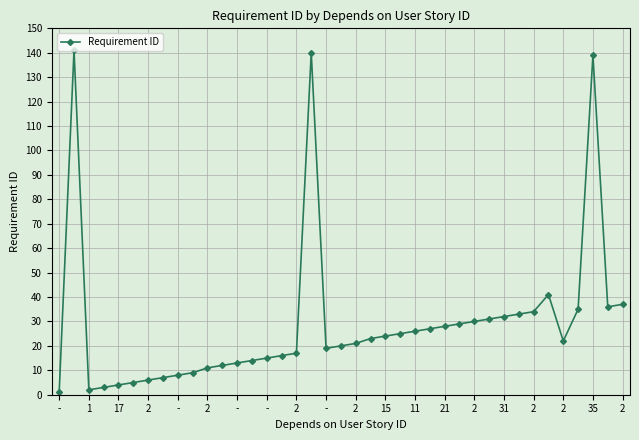

Is this an area chart (filled region under the line)?

No